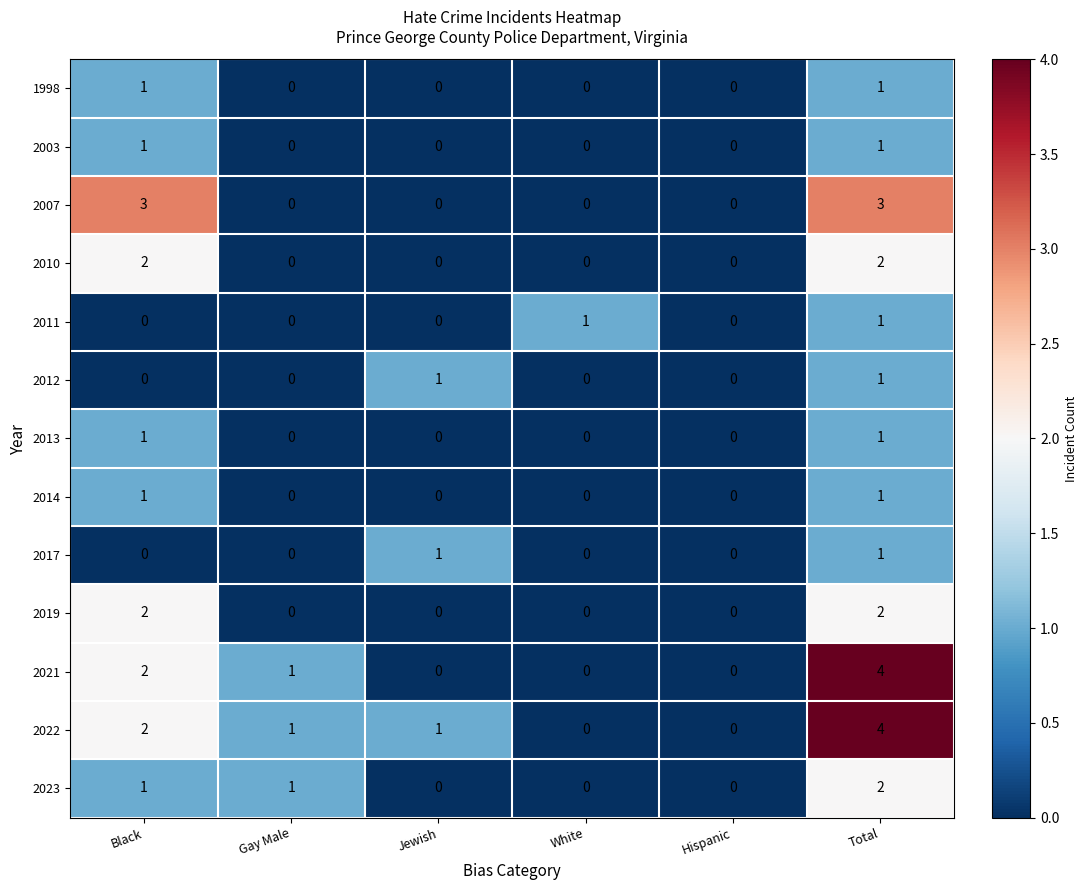

What is the greatest value displayed?

4